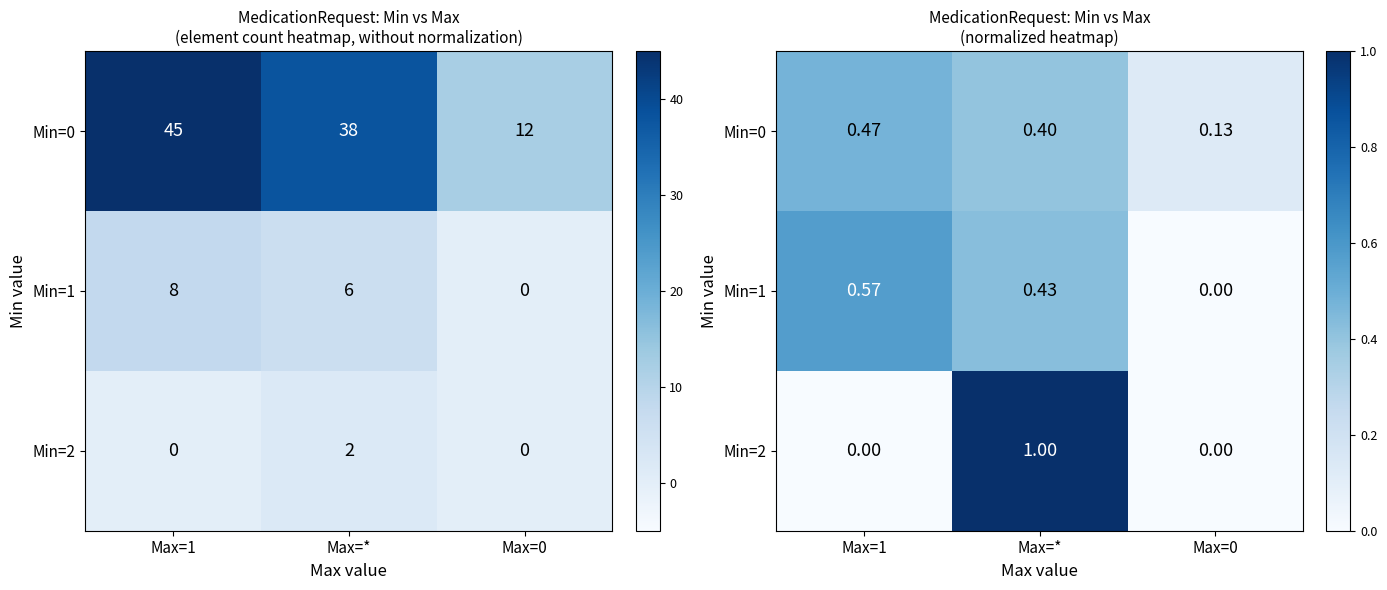

Rank the series by their maximum value, from highest to lowest.

Min=2, Min=1, Min=0